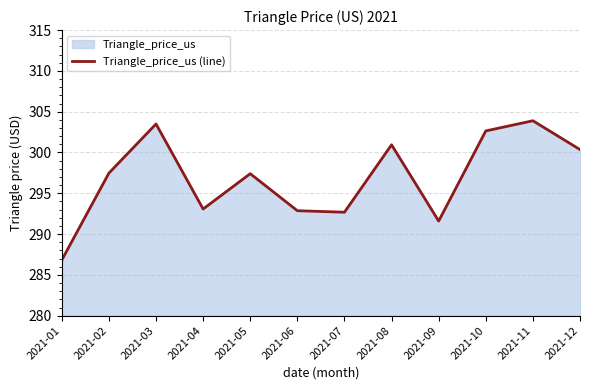

Which has a higher value, 2021-12 or 2021-01?

2021-12